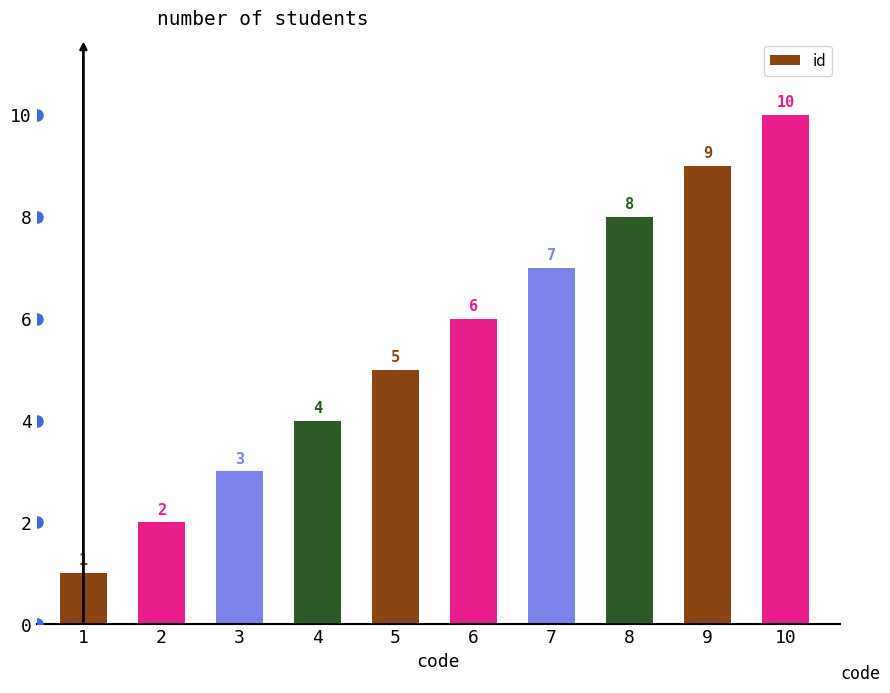

Reading right to left, extract all data points from this chart.

10=10	9=9	8=8	7=7	6=6	5=5	4=4	3=3	2=2	1=1